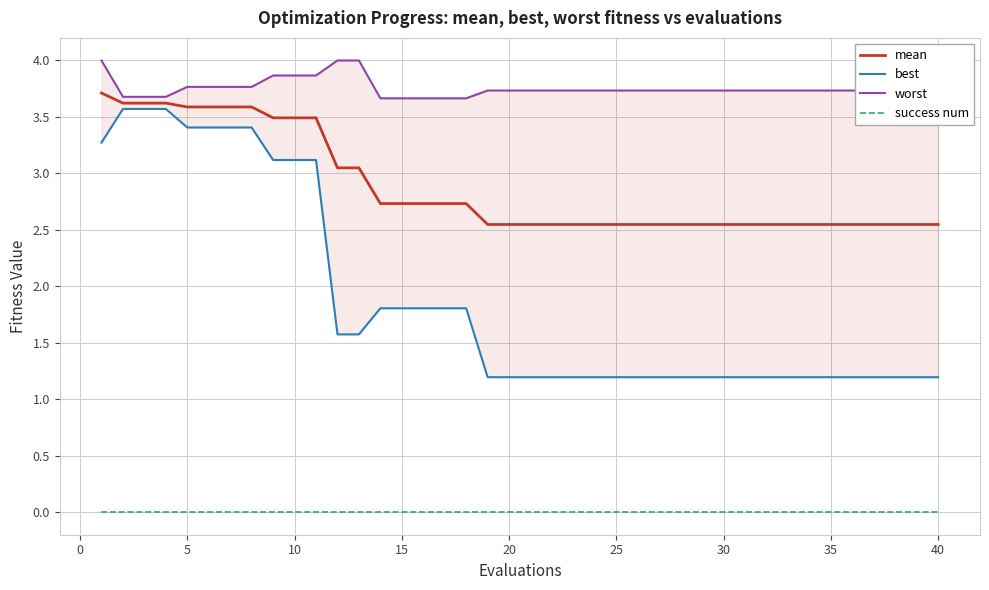

True or false: mean and success num intersect in this chart.

False